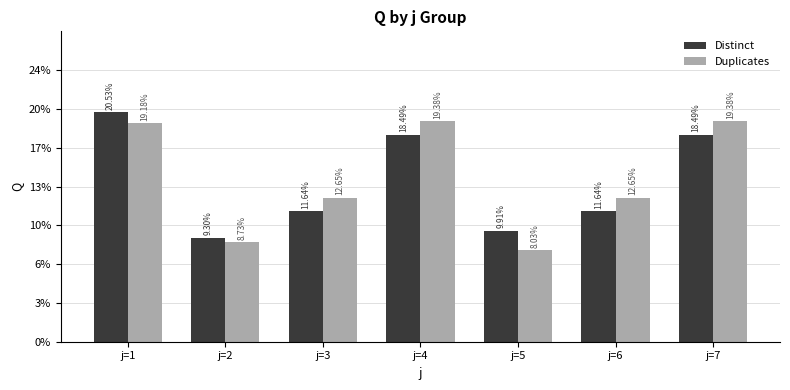

Which category has the lowest value in the Distinct series?

j=2